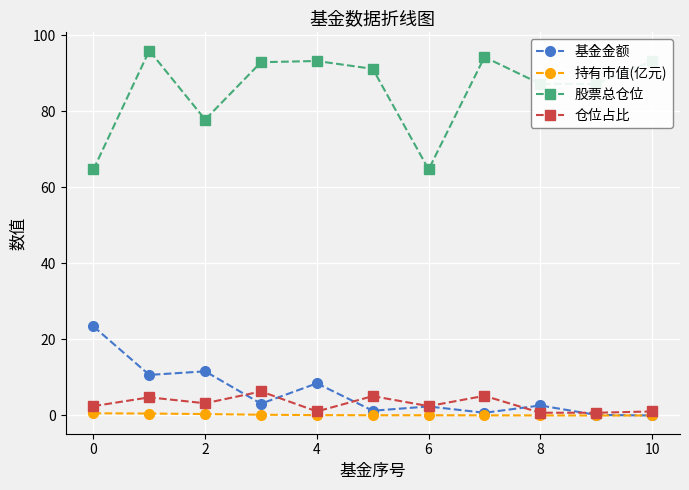

True or false: 基金金额 has more than 1 points higher than both neighbors.

True